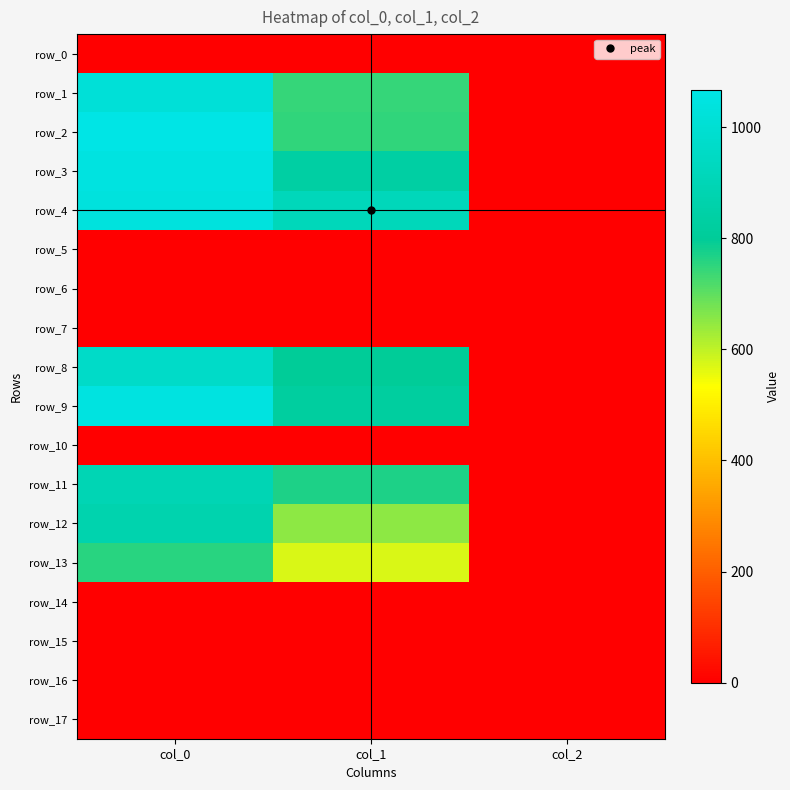

Reading left to right, extract all data points from this chart.

row_0: 0.0	0.0	0.0
row_1: 1013.3	742.5	2.0
row_2: 1066.7	749.2	2.0
row_3: 1050.0	837.0	2.0
row_4: 1036.7	914.6	2.0
row_5: 0.0	0.0	0.0
row_6: 0.0	0.0	0.0
row_7: 0.0	0.0	0.0
row_8: 963.3	799.9	2.0
row_9: 1046.7	823.5	2.0
row_10: 0.0	0.0	0.0
row_11: 893.3	769.5	2.0
row_12: 873.3	651.4	2.0
row_13: 756.7	573.8	2.0
row_14: 0.0	0.0	0.0
row_15: 0.0	0.0	0.0
row_16: 0.0	0.0	0.0
row_17: 0.0	0.0	0.0